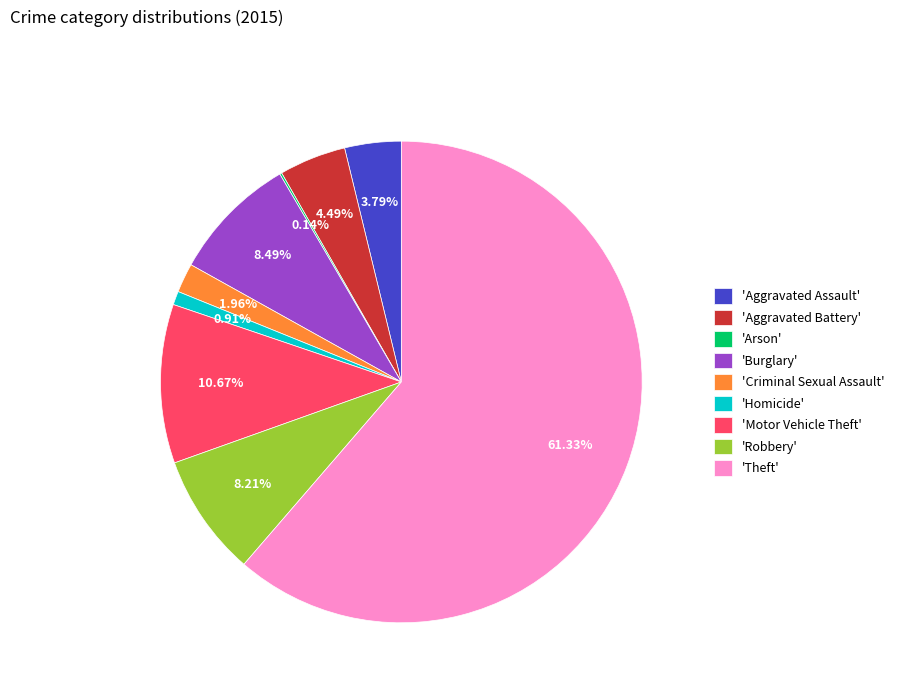

Combined, do 'Robbery' and 'Aggravated Battery' account for over 50%?

No